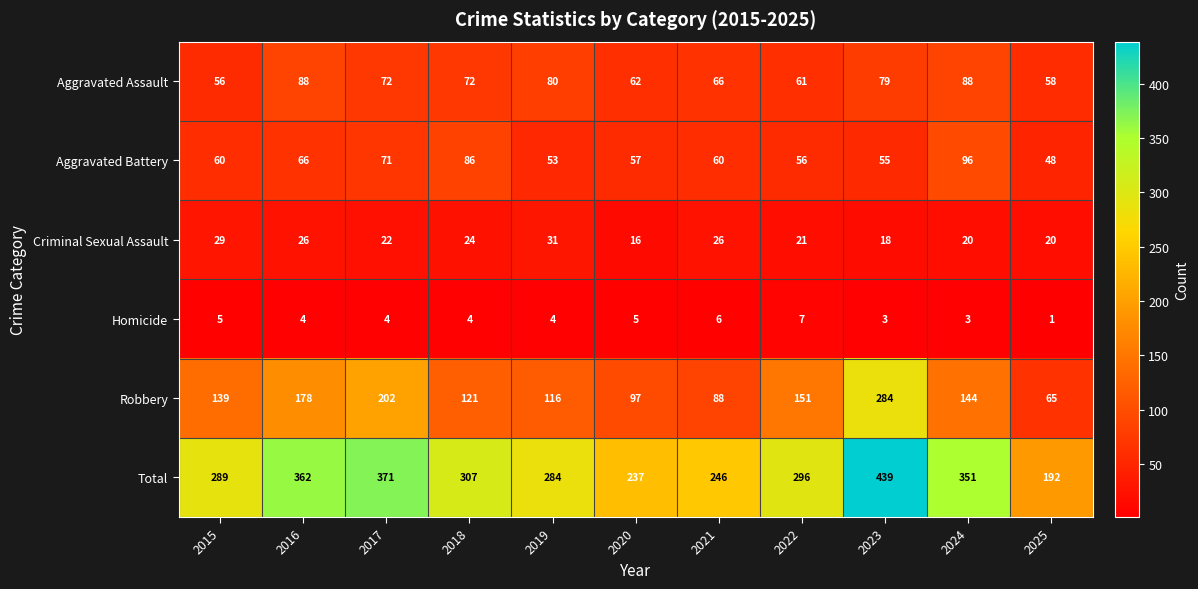

What is the spread (max minus min) of values at 2025?

191